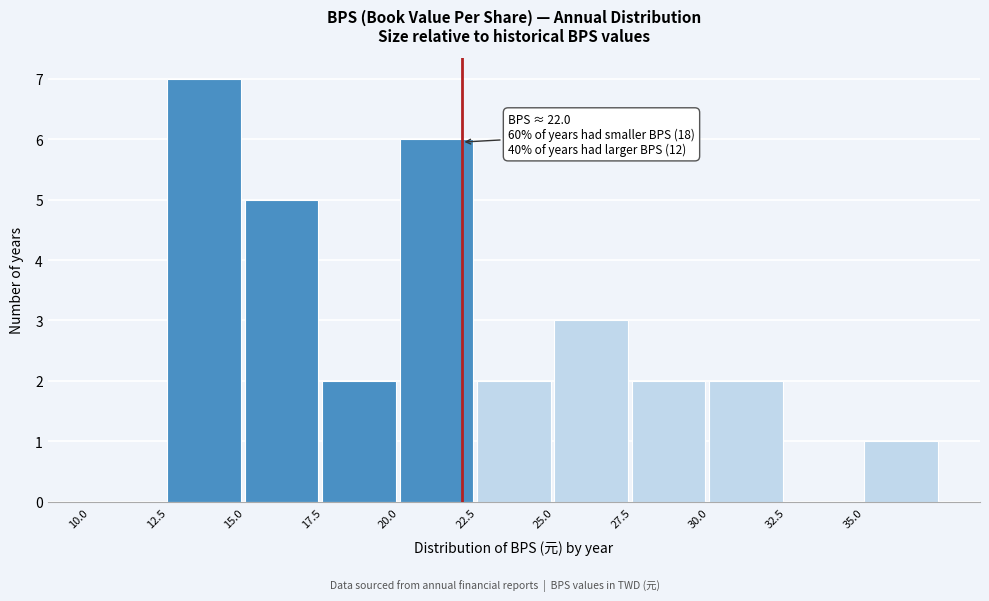

Which range on the x-axis has the tallest bar?

12.5 to 15.0